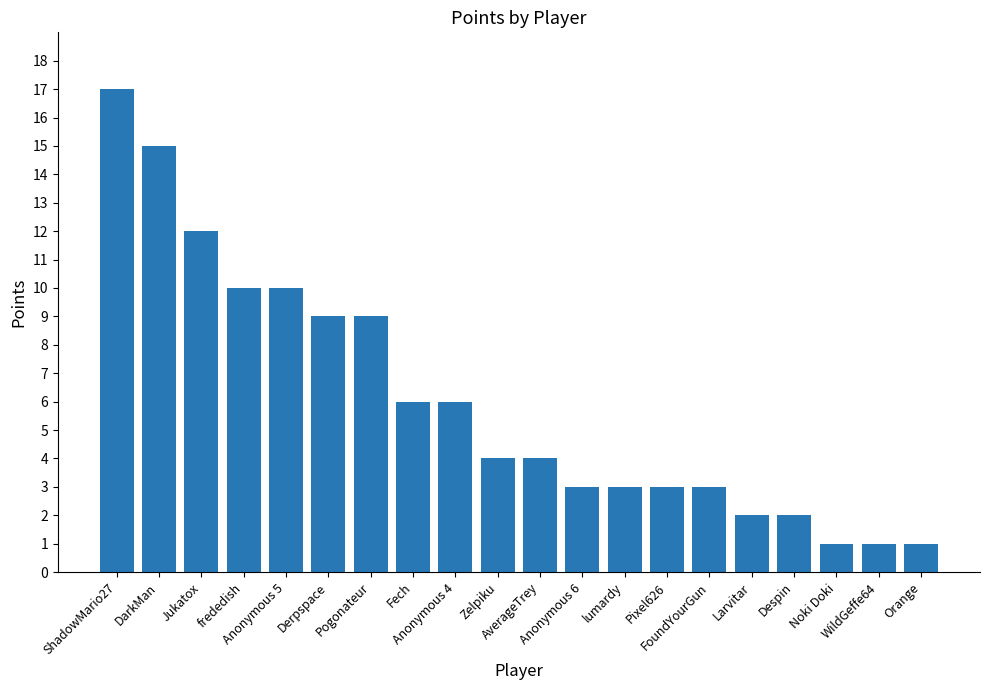

Reading left to right, transcribe all the data shown in this chart.

17	15	12	10	10	9	9	6	6	4	4	3	3	3	3	2	2	1	1	1